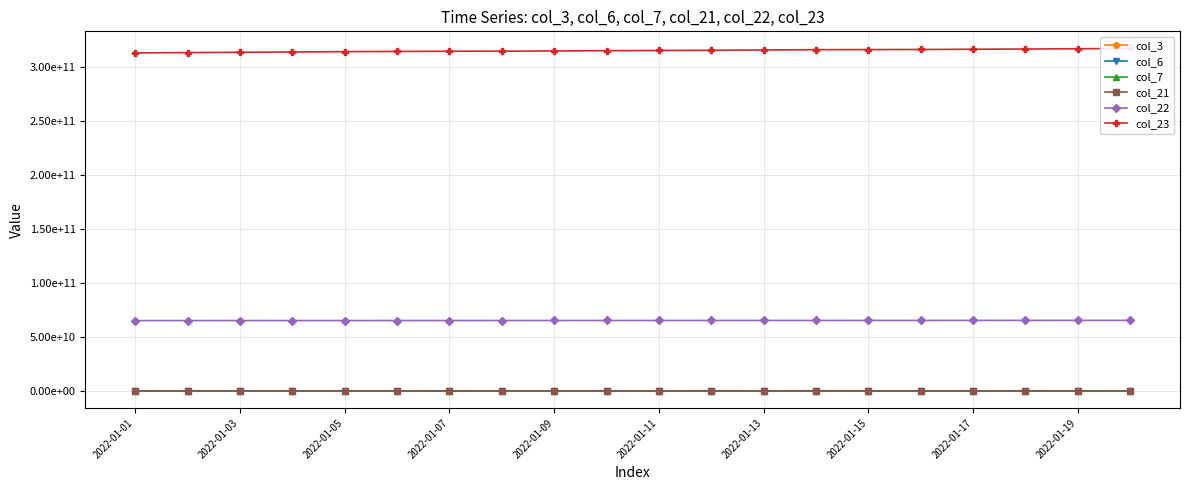

At how many categories does at least one series exceed 166882070076?

20